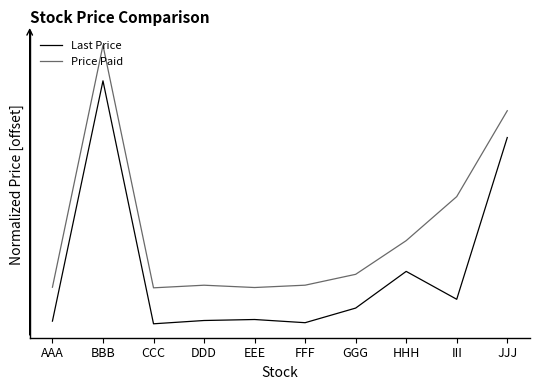

List the series in order of their peak value, lowest first.

Last Price, Price Paid